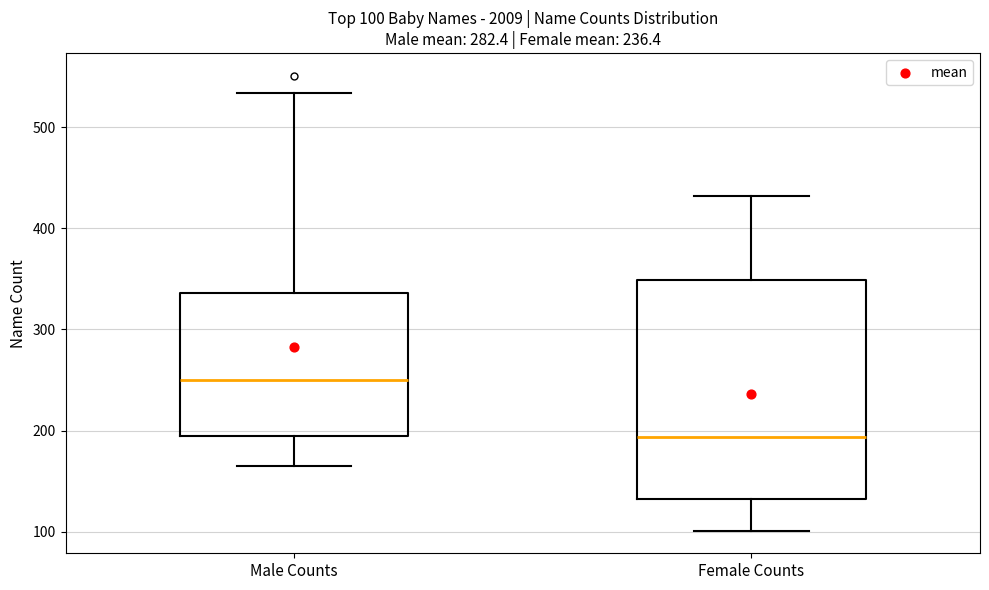

Comparing the boxes themselves (not the whiskers), which one is the tallest?

Female Counts